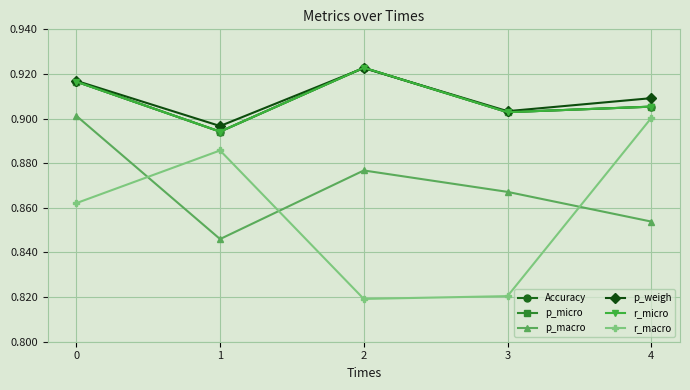

Is this an area chart (filled region under the line)?

No